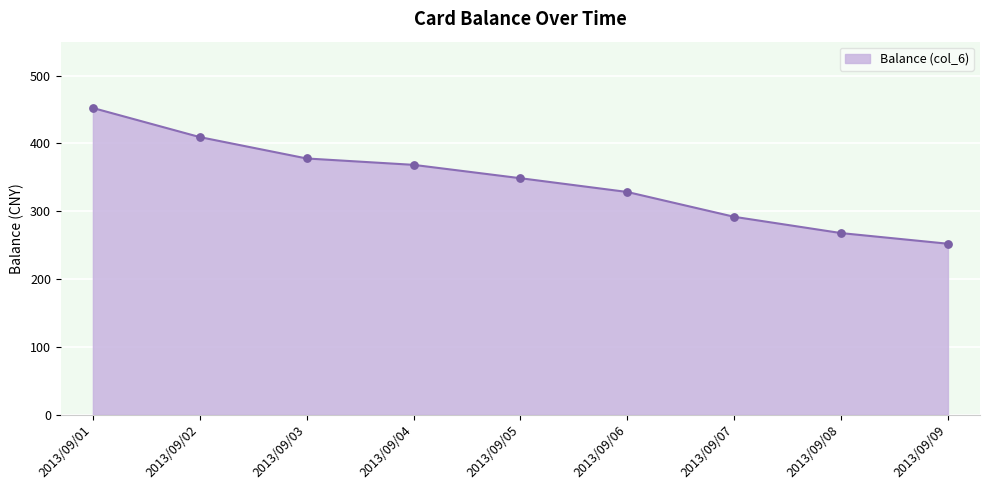

What is the change in value from 2013/09/03 to 2013/09/04?

-9.4